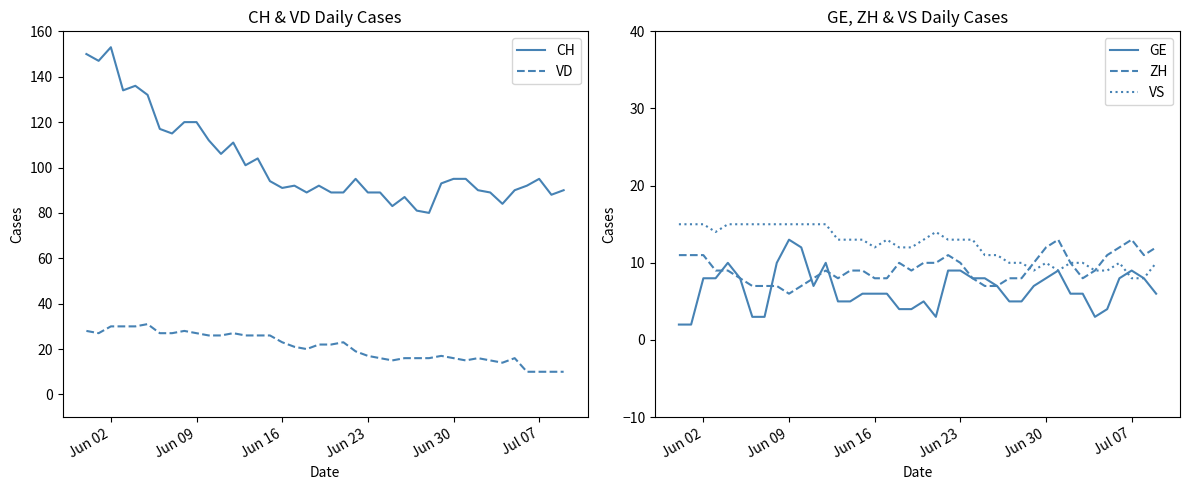

What is the maximum value for VS?

15